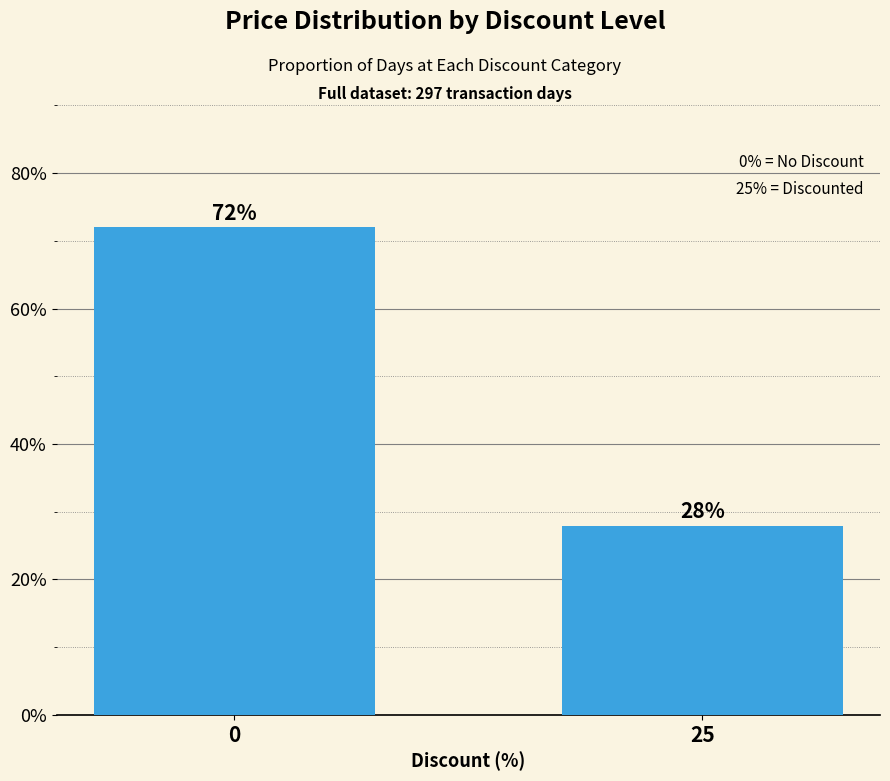

What is the sum of all values?

1.0